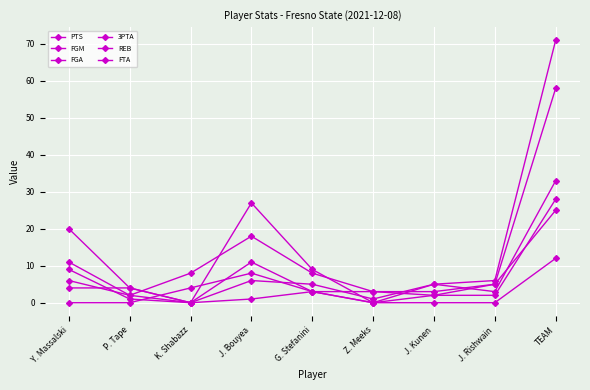

What is the total value across all series at TEAM?

227